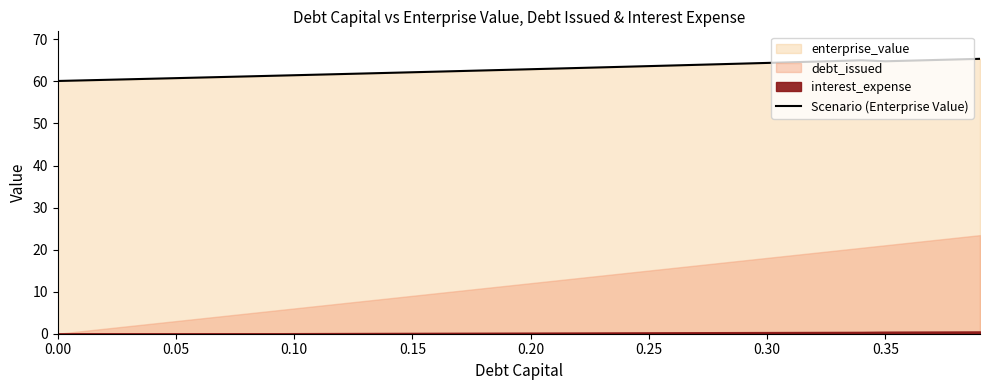

What is the minimum value for Scenario (Enterprise Value)?

60.1